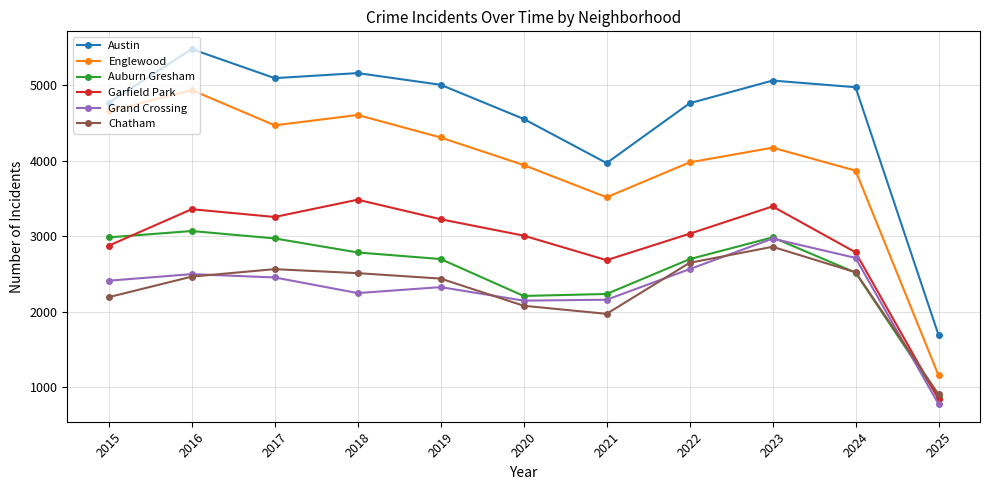

Read the Grand Crossing value at 2023.

2971